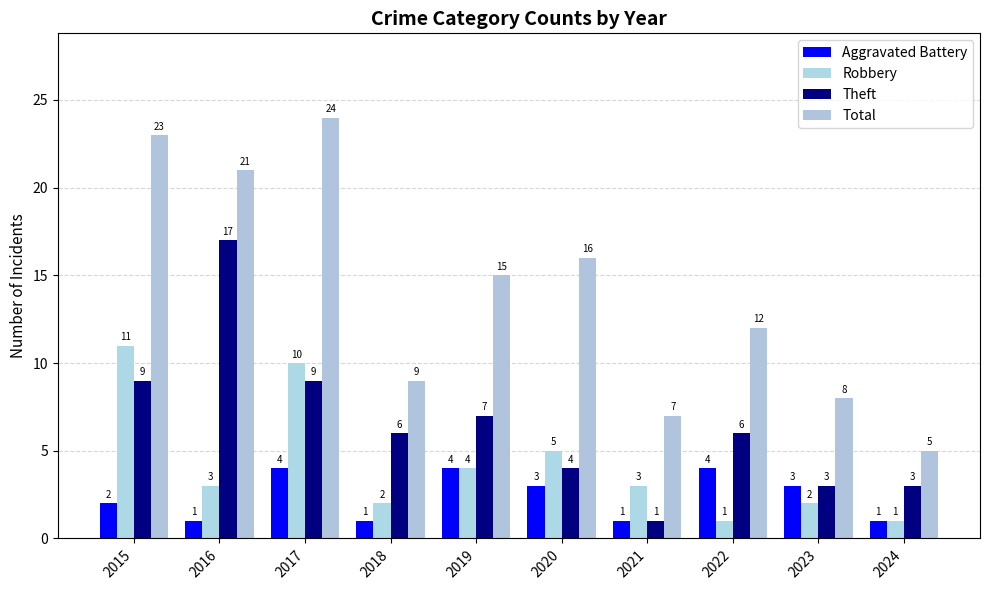

Between 2020 and 2019, which is larger?

2019